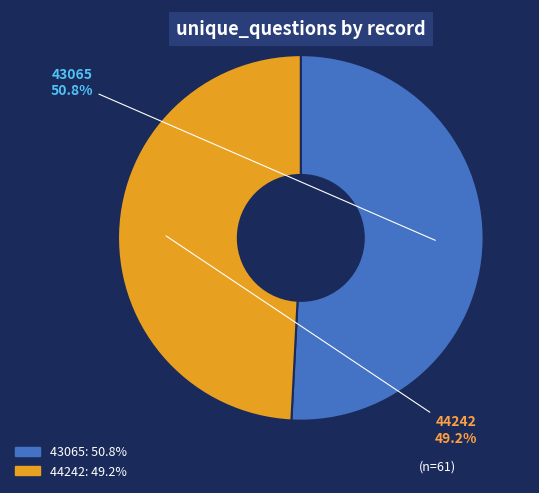

What portion of the pie excludes 44242?

50.8%